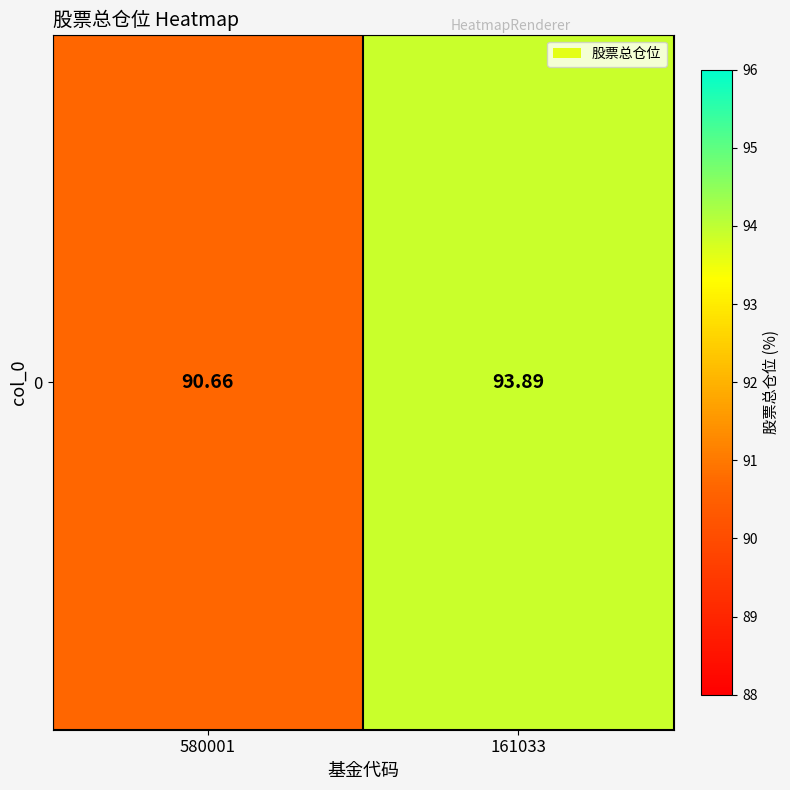

Count the number of categories in the chart.

2